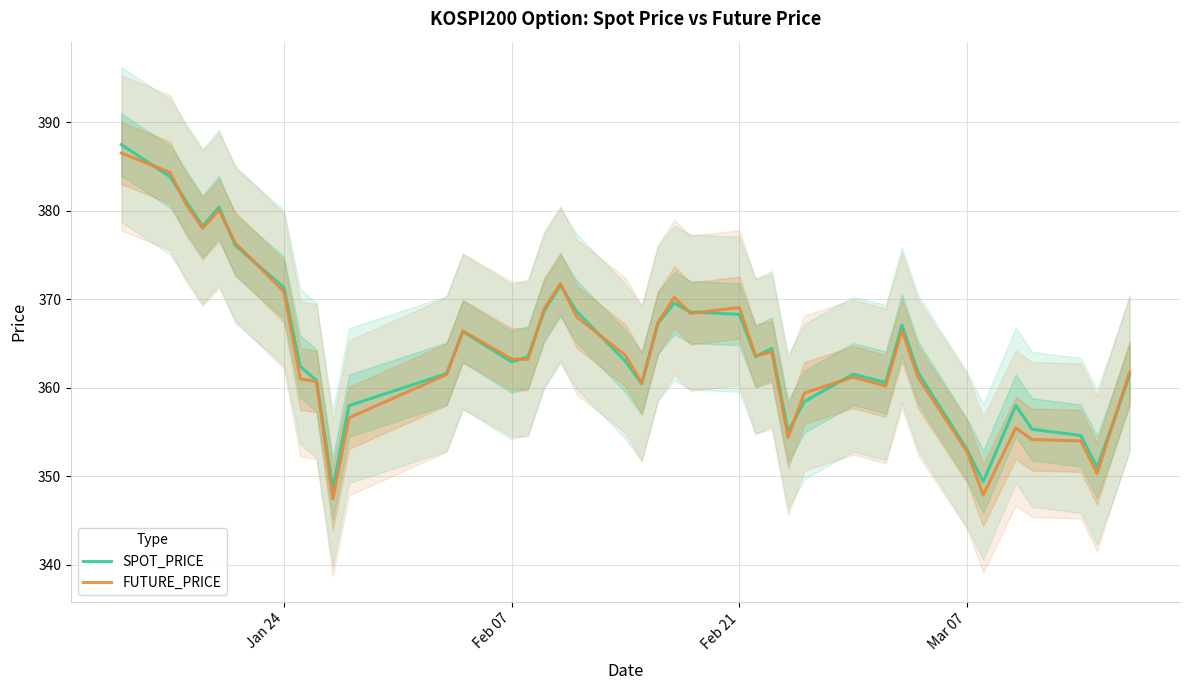

True or false: SPOT_PRICE and FUTURE_PRICE cross at least once.

True